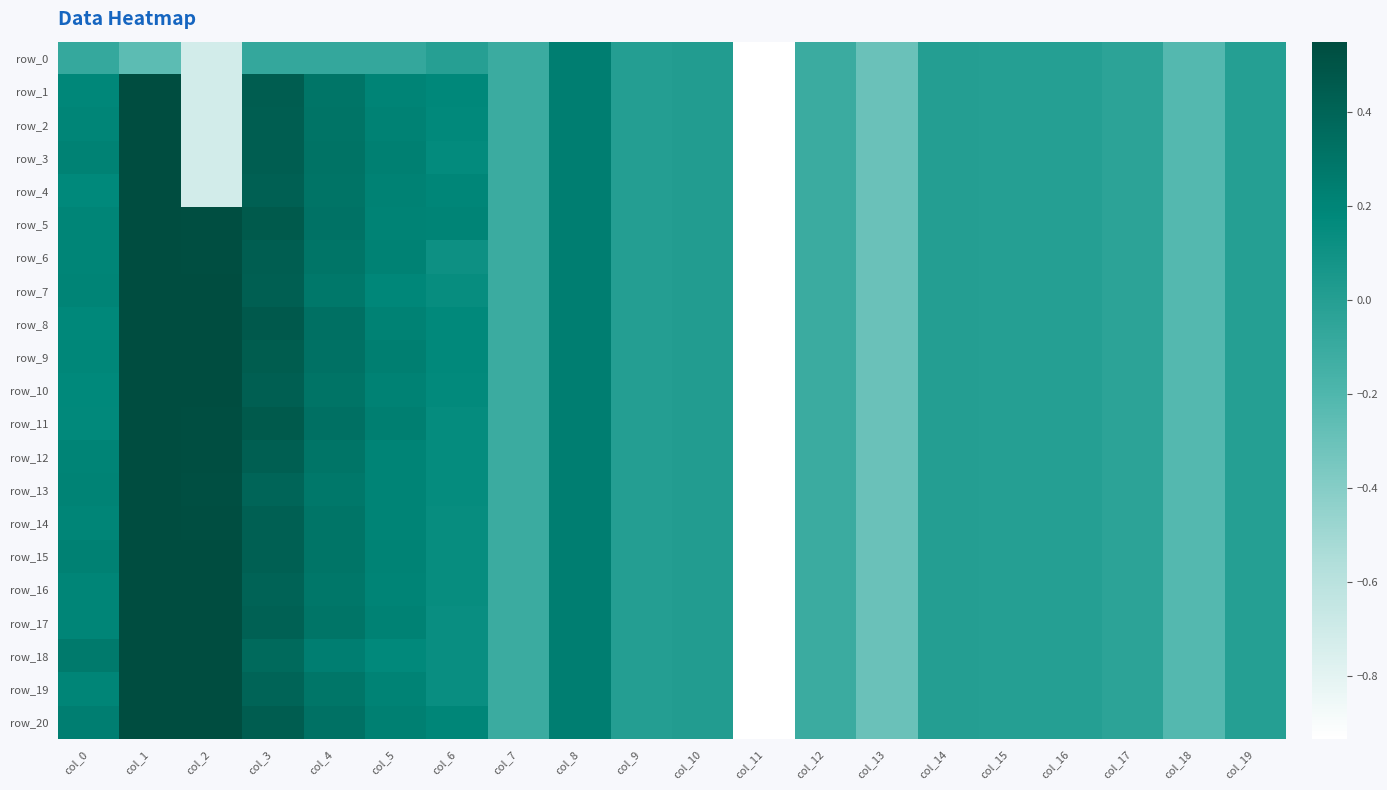

Reading left to right, list all the values displayed in this chart.

row_0: col_0=-0.1	col_1=-0.2	col_2=-0.7	col_3=-0.1	col_4=-0.1	col_5=-0.1	col_6=-0.0	col_7=-0.1	col_8=0.2	col_9=0.0	col_10=0.0	col_11=-5.1	col_12=-0.1	col_13=-0.3	col_14=-0.0	col_15=-0.0	col_16=-0.0	col_17=-0.0	col_18=-0.2	col_19=-0.0
row_1: col_0=0.2	col_1=1.0	col_2=-0.7	col_3=0.4	col_4=0.3	col_5=0.2	col_6=0.2	col_7=-0.1	col_8=0.2	col_9=0.0	col_10=0.0	col_11=-5.1	col_12=-0.1	col_13=-0.3	col_14=-0.0	col_15=-0.0	col_16=-0.0	col_17=-0.0	col_18=-0.2	col_19=-0.0
row_2: col_0=0.2	col_1=1.0	col_2=-0.7	col_3=0.4	col_4=0.3	col_5=0.2	col_6=0.2	col_7=-0.1	col_8=0.2	col_9=0.0	col_10=0.0	col_11=-5.1	col_12=-0.1	col_13=-0.3	col_14=-0.0	col_15=-0.0	col_16=-0.0	col_17=-0.0	col_18=-0.2	col_19=-0.0
row_3: col_0=0.2	col_1=1.0	col_2=-0.7	col_3=0.4	col_4=0.3	col_5=0.2	col_6=0.2	col_7=-0.1	col_8=0.2	col_9=0.0	col_10=0.0	col_11=-5.1	col_12=-0.1	col_13=-0.3	col_14=-0.0	col_15=-0.0	col_16=-0.0	col_17=-0.0	col_18=-0.2	col_19=-0.0
row_4: col_0=0.2	col_1=1.0	col_2=-0.7	col_3=0.4	col_4=0.3	col_5=0.2	col_6=0.2	col_7=-0.1	col_8=0.2	col_9=0.0	col_10=0.0	col_11=-5.1	col_12=-0.1	col_13=-0.3	col_14=-0.0	col_15=-0.0	col_16=-0.0	col_17=-0.0	col_18=-0.2	col_19=-0.0
row_5: col_0=0.2	col_1=1.0	col_2=0.5	col_3=0.5	col_4=0.3	col_5=0.2	col_6=0.2	col_7=-0.1	col_8=0.2	col_9=0.0	col_10=0.0	col_11=-5.1	col_12=-0.1	col_13=-0.3	col_14=-0.0	col_15=-0.0	col_16=-0.0	col_17=-0.0	col_18=-0.2	col_19=-0.0
row_6: col_0=0.2	col_1=1.0	col_2=0.5	col_3=0.4	col_4=0.3	col_5=0.2	col_6=0.1	col_7=-0.1	col_8=0.2	col_9=0.0	col_10=0.0	col_11=-5.1	col_12=-0.1	col_13=-0.3	col_14=-0.0	col_15=-0.0	col_16=-0.0	col_17=-0.0	col_18=-0.2	col_19=-0.0
row_7: col_0=0.2	col_1=1.0	col_2=0.5	col_3=0.4	col_4=0.3	col_5=0.2	col_6=0.1	col_7=-0.1	col_8=0.2	col_9=0.0	col_10=0.0	col_11=-5.1	col_12=-0.1	col_13=-0.3	col_14=-0.0	col_15=-0.0	col_16=-0.0	col_17=-0.0	col_18=-0.2	col_19=-0.0
row_8: col_0=0.2	col_1=1.0	col_2=0.5	col_3=0.5	col_4=0.3	col_5=0.2	col_6=0.2	col_7=-0.1	col_8=0.2	col_9=0.0	col_10=0.0	col_11=-5.1	col_12=-0.1	col_13=-0.3	col_14=-0.0	col_15=-0.0	col_16=-0.0	col_17=-0.0	col_18=-0.2	col_19=-0.0
row_9: col_0=0.2	col_1=1.0	col_2=0.5	col_3=0.5	col_4=0.3	col_5=0.2	col_6=0.2	col_7=-0.1	col_8=0.2	col_9=0.0	col_10=0.0	col_11=-5.1	col_12=-0.1	col_13=-0.3	col_14=-0.0	col_15=-0.0	col_16=-0.0	col_17=-0.0	col_18=-0.2	col_19=-0.0
row_10: col_0=0.2	col_1=1.0	col_2=0.5	col_3=0.4	col_4=0.3	col_5=0.2	col_6=0.2	col_7=-0.1	col_8=0.2	col_9=0.0	col_10=0.0	col_11=-5.1	col_12=-0.1	col_13=-0.3	col_14=-0.0	col_15=-0.0	col_16=-0.0	col_17=-0.0	col_18=-0.2	col_19=-0.0
row_11: col_0=0.2	col_1=1.0	col_2=0.5	col_3=0.5	col_4=0.3	col_5=0.2	col_6=0.2	col_7=-0.1	col_8=0.2	col_9=0.0	col_10=0.0	col_11=-5.1	col_12=-0.1	col_13=-0.3	col_14=-0.0	col_15=-0.0	col_16=-0.0	col_17=-0.0	col_18=-0.2	col_19=-0.0
row_12: col_0=0.2	col_1=1.0	col_2=0.5	col_3=0.4	col_4=0.3	col_5=0.2	col_6=0.2	col_7=-0.1	col_8=0.2	col_9=0.0	col_10=0.0	col_11=-5.1	col_12=-0.1	col_13=-0.3	col_14=-0.0	col_15=-0.0	col_16=-0.0	col_17=-0.0	col_18=-0.2	col_19=-0.0
row_13: col_0=0.2	col_1=1.0	col_2=0.5	col_3=0.4	col_4=0.3	col_5=0.2	col_6=0.2	col_7=-0.1	col_8=0.2	col_9=0.0	col_10=0.0	col_11=-5.1	col_12=-0.1	col_13=-0.3	col_14=-0.0	col_15=-0.0	col_16=-0.0	col_17=-0.0	col_18=-0.2	col_19=-0.0
row_14: col_0=0.2	col_1=1.0	col_2=0.5	col_3=0.4	col_4=0.3	col_5=0.2	col_6=0.1	col_7=-0.1	col_8=0.2	col_9=0.0	col_10=0.0	col_11=-5.1	col_12=-0.1	col_13=-0.3	col_14=-0.0	col_15=-0.0	col_16=-0.0	col_17=-0.0	col_18=-0.2	col_19=-0.0
row_15: col_0=0.2	col_1=1.0	col_2=0.5	col_3=0.4	col_4=0.3	col_5=0.2	col_6=0.1	col_7=-0.1	col_8=0.2	col_9=0.0	col_10=0.0	col_11=-5.1	col_12=-0.1	col_13=-0.3	col_14=-0.0	col_15=-0.0	col_16=-0.0	col_17=-0.0	col_18=-0.2	col_19=-0.0
row_16: col_0=0.2	col_1=1.0	col_2=0.5	col_3=0.4	col_4=0.3	col_5=0.2	col_6=0.1	col_7=-0.1	col_8=0.2	col_9=0.0	col_10=0.0	col_11=-5.1	col_12=-0.1	col_13=-0.3	col_14=-0.0	col_15=-0.0	col_16=-0.0	col_17=-0.0	col_18=-0.2	col_19=-0.0
row_17: col_0=0.2	col_1=1.0	col_2=0.5	col_3=0.4	col_4=0.3	col_5=0.2	col_6=0.1	col_7=-0.1	col_8=0.2	col_9=0.0	col_10=0.0	col_11=-5.1	col_12=-0.1	col_13=-0.3	col_14=-0.0	col_15=-0.0	col_16=-0.0	col_17=-0.0	col_18=-0.2	col_19=-0.0
row_18: col_0=0.3	col_1=1.0	col_2=0.5	col_3=0.4	col_4=0.2	col_5=0.2	col_6=0.1	col_7=-0.1	col_8=0.2	col_9=0.0	col_10=0.0	col_11=-5.1	col_12=-0.1	col_13=-0.3	col_14=-0.0	col_15=-0.0	col_16=-0.0	col_17=-0.0	col_18=-0.2	col_19=-0.0
row_19: col_0=0.2	col_1=1.0	col_2=0.5	col_3=0.4	col_4=0.3	col_5=0.2	col_6=0.1	col_7=-0.1	col_8=0.2	col_9=0.0	col_10=0.0	col_11=-5.1	col_12=-0.1	col_13=-0.3	col_14=-0.0	col_15=-0.0	col_16=-0.0	col_17=-0.0	col_18=-0.2	col_19=-0.0
row_20: col_0=0.2	col_1=1.0	col_2=0.5	col_3=0.4	col_4=0.3	col_5=0.2	col_6=0.2	col_7=-0.1	col_8=0.2	col_9=0.0	col_10=0.0	col_11=-5.1	col_12=-0.1	col_13=-0.3	col_14=-0.0	col_15=-0.0	col_16=-0.0	col_17=-0.0	col_18=-0.2	col_19=-0.0